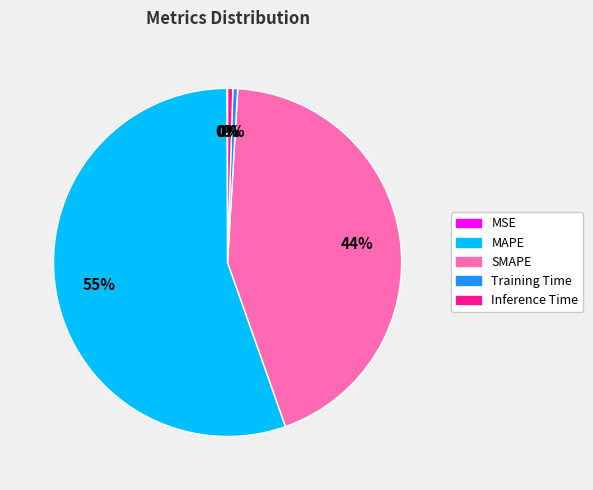

What is the majority slice?

MAPE